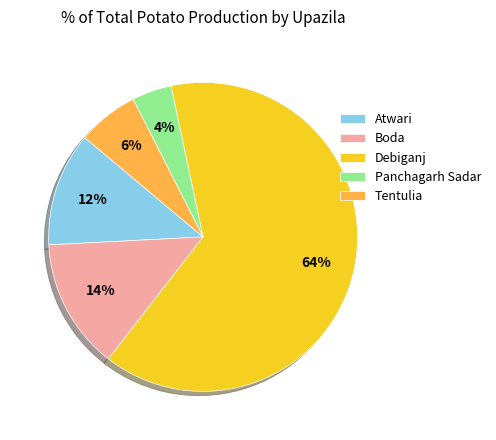

Which slice is the largest?

Debiganj